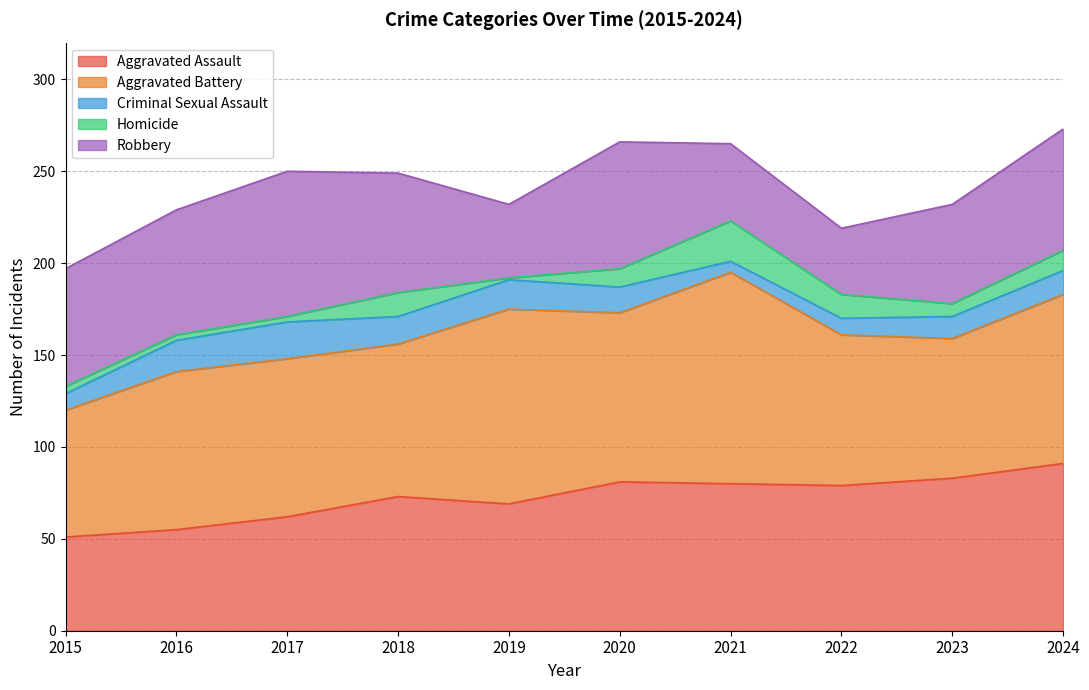

Reading left to right, extract all data points from this chart.

Aggravated Assault: 51	55	62	73	69	81	80	79	83	91
Aggravated Battery: 69	86	86	83	106	92	115	82	76	92
Criminal Sexual Assault: 9	17	20	15	16	14	6	9	12	13
Homicide: 4	3	3	13	1	10	22	13	7	11
Robbery: 64	68	79	65	40	69	42	36	54	66